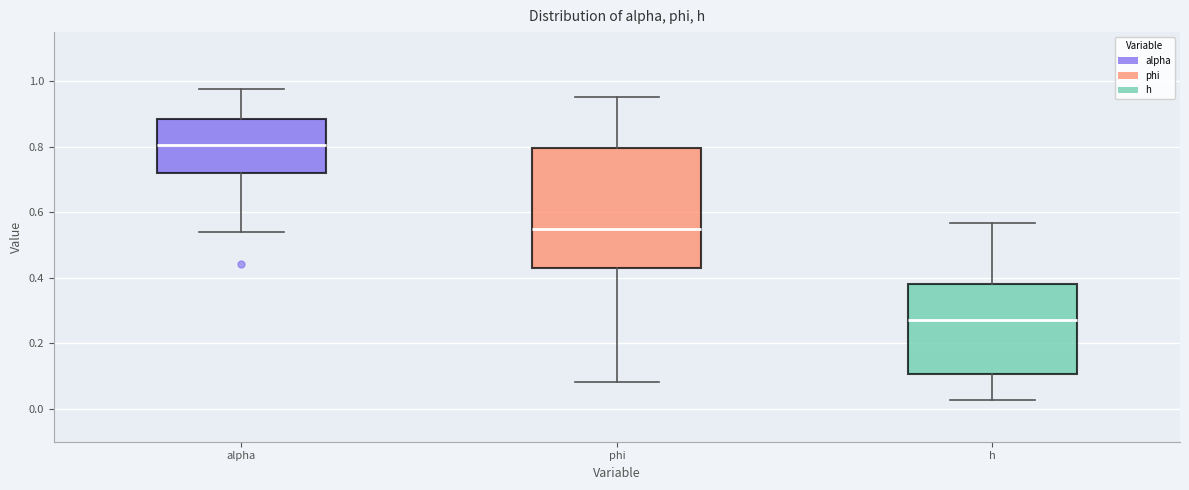

Which box is the tallest, from its lower edge to its upper edge?

phi